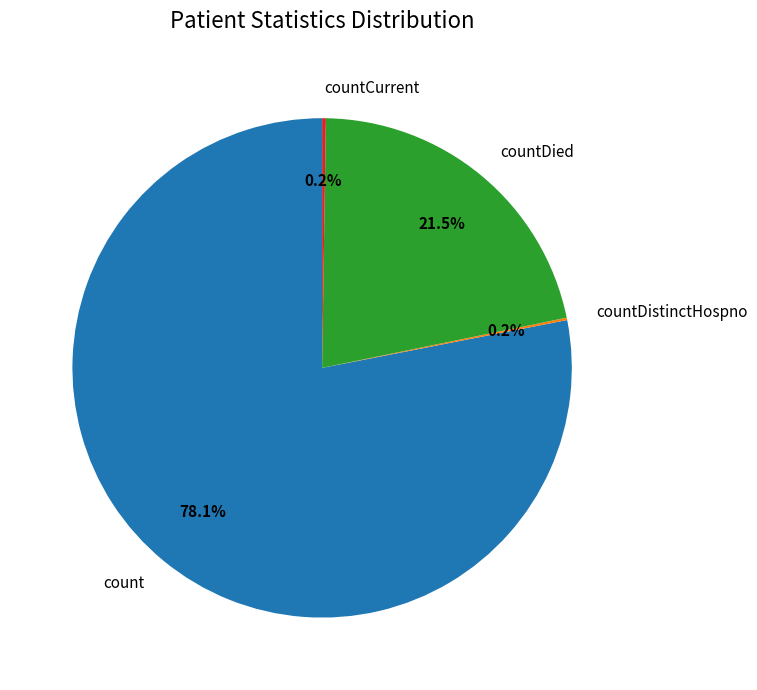

What is the largest slice in the pie chart?

count